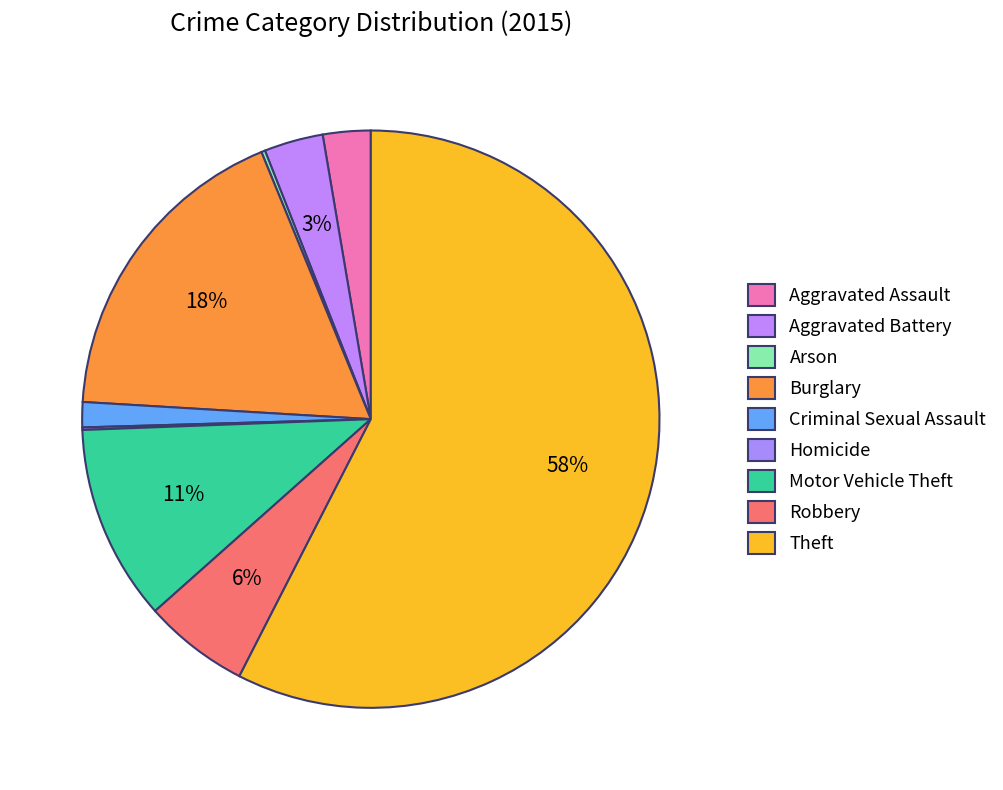

To the nearest percent, what is the difference between the largest and smallest slice percentages?

57%